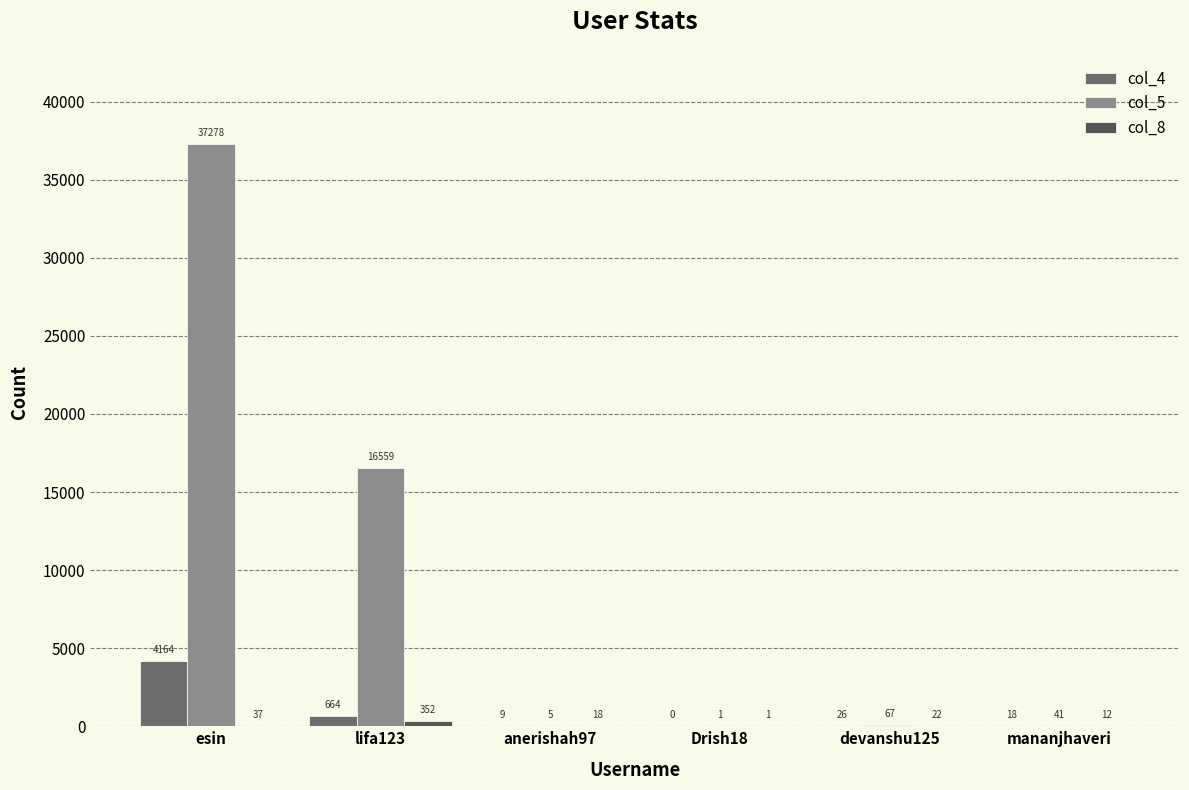

Which series changed the most between esin and anerishah97?

col_5